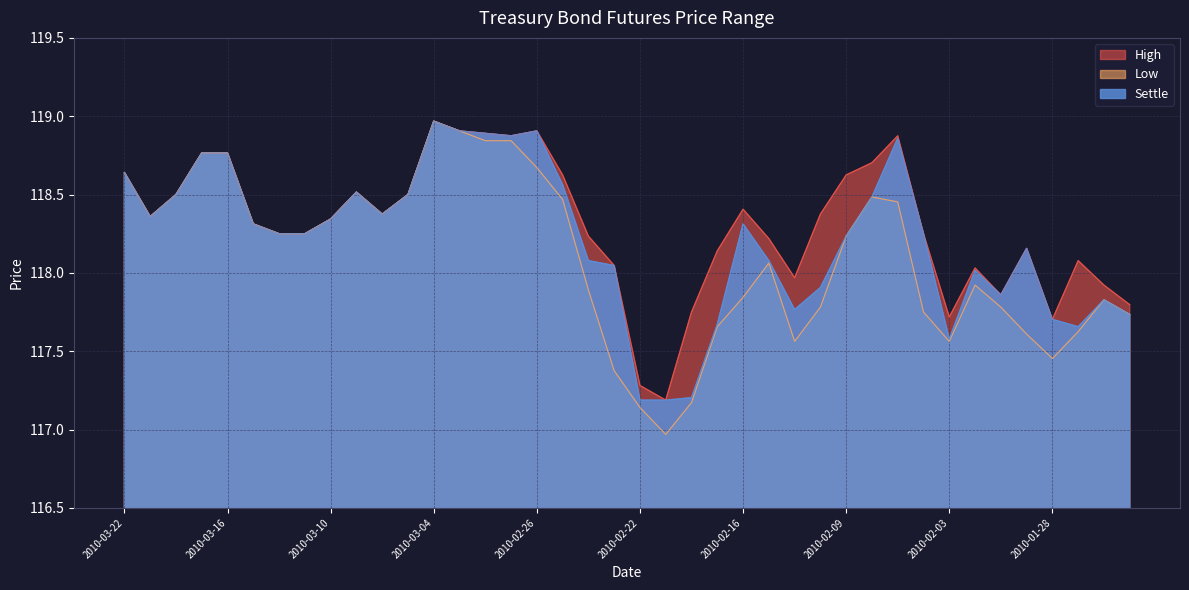

Which category has the highest value across all series?

2010-03-04